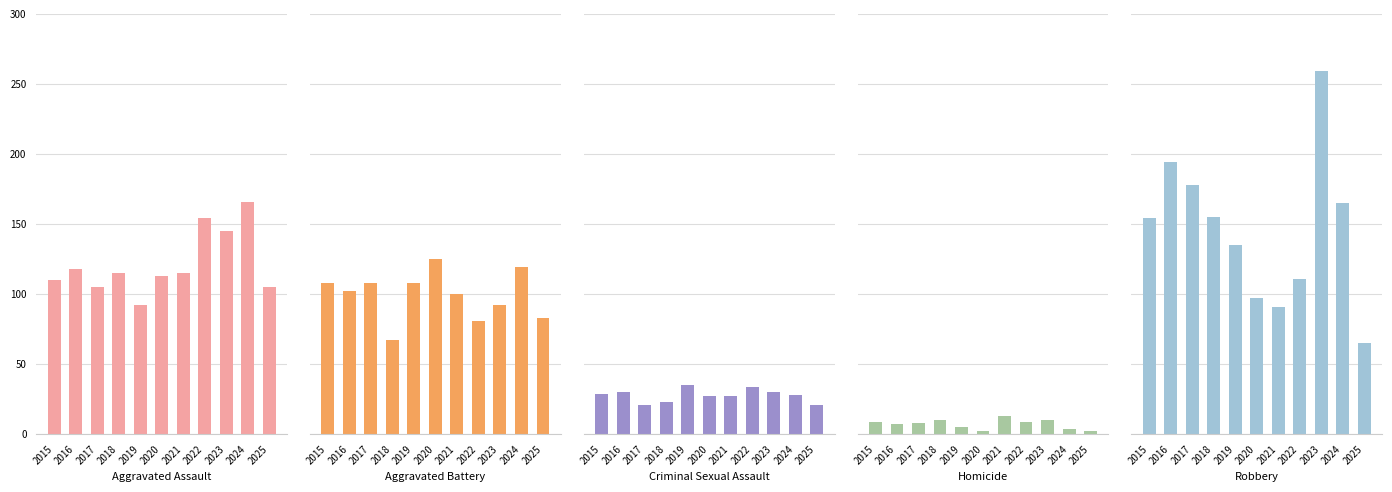

What is the approximate value of Aggravated Battery at 2025, to the nearest 10?

80